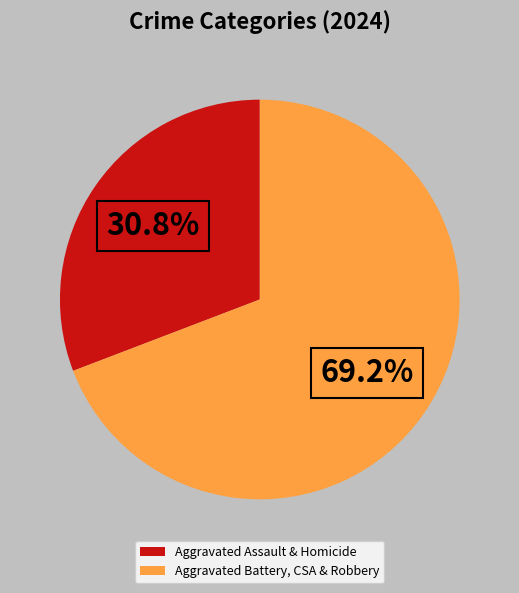

What is the ratio of the value at Aggravated Battery, CSA & Robbery to the value at Aggravated Assault & Homicide?

2.2